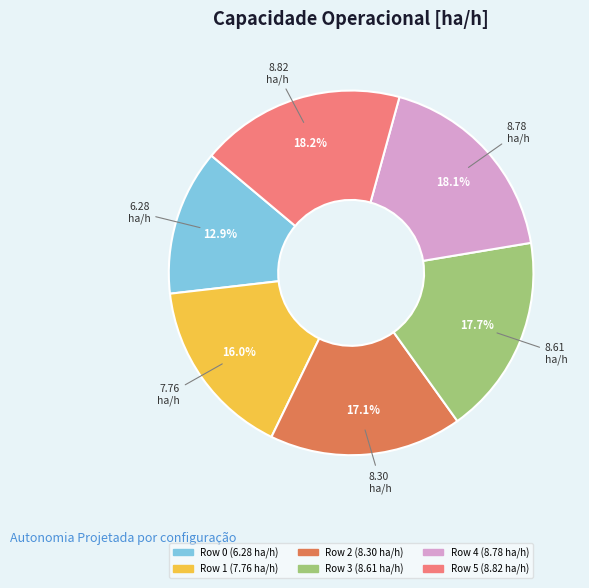

Between Row 0 and Row 2, which is larger?

Row 2